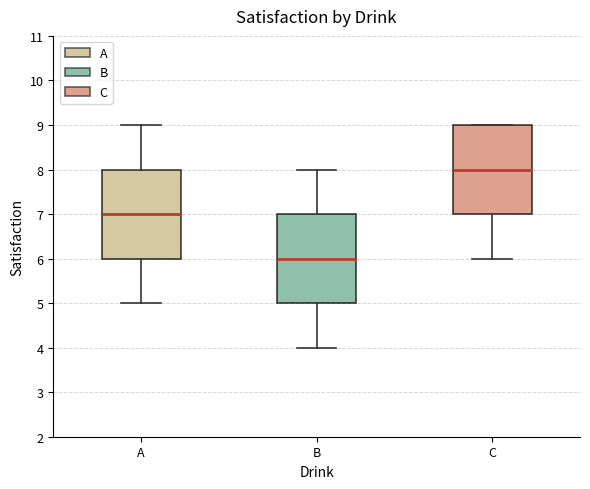

Where does the lower whisker of the box for C end on the y-axis? The values are not printed on the chart, so give them approximately, as read against the axis.

6